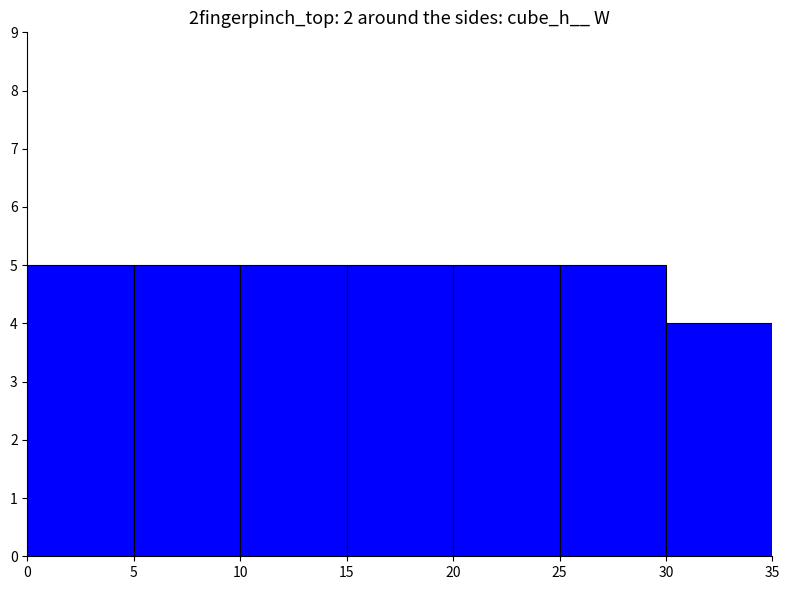

Approximately how many times larger is the value at 25 compared to 5?

1.0